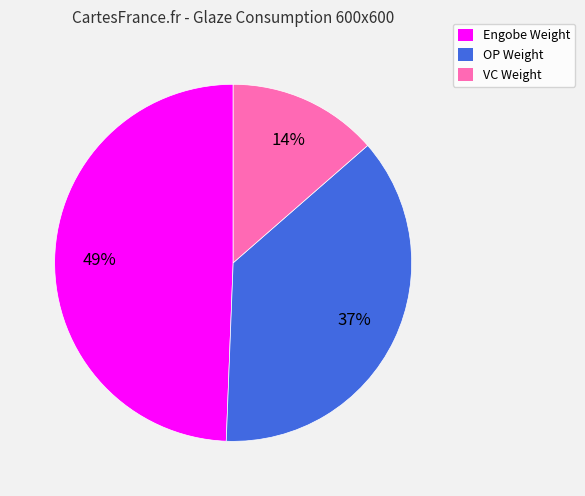

Does any single category account for the majority?

No